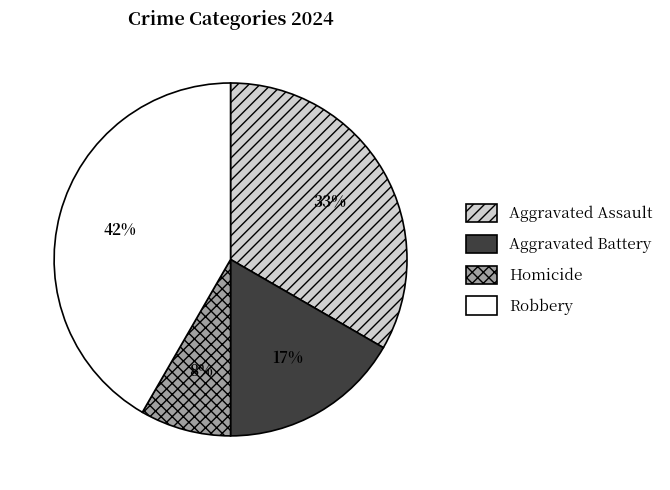

To the nearest percent, what portion does Robbery represent?

42%